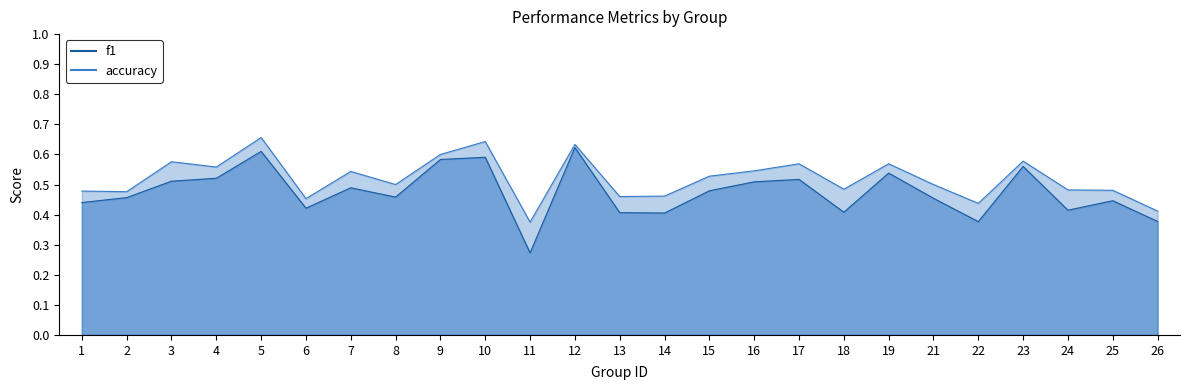

Does the chart display data point markers on the line(s)?

No